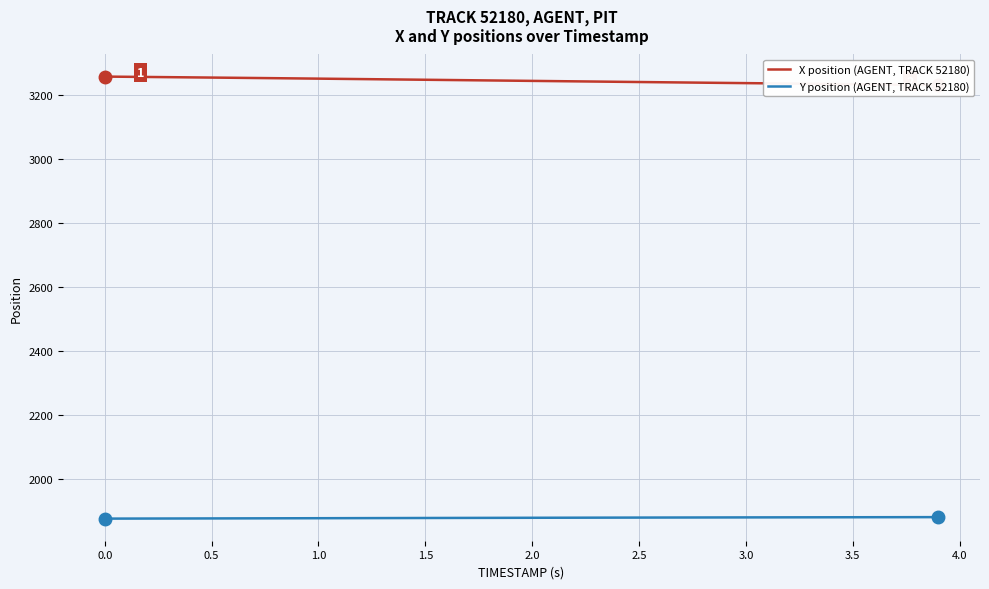

Reading right to left, list all the values displayed in this chart.

X position (AGENT, TRACK 52180): 3232.2	3232.9	3233.6	3234.3	3235.0	3235.6	3236.3	3237.0	3237.6	3238.3	3239.0	3239.7	3240.3	3241.1	3241.8	3242.5	3243.2	3243.9	3244.6	3245.3	3246.0	3246.7	3247.4	3248.1	3248.8	3249.5	3250.2	3250.9	3251.6	3252.3	3253.0	3253.7	3254.3	3255.0	3255.7	3256.3	3256.9	3257.5	3258.1	3258.7
Y position (AGENT, TRACK 52180): 1882.4	1882.3	1882.2	1882.1	1882.0	1881.9	1881.8	1881.7	1881.6	1881.5	1881.4	1881.3	1881.2	1881.1	1881.0	1880.8	1880.7	1880.6	1880.5	1880.3	1880.2	1880.1	1880.0	1879.8	1879.7	1879.5	1879.4	1879.3	1879.1	1879.0	1878.9	1878.7	1878.6	1878.5	1878.3	1878.2	1878.1	1878.0	1877.8	1877.7